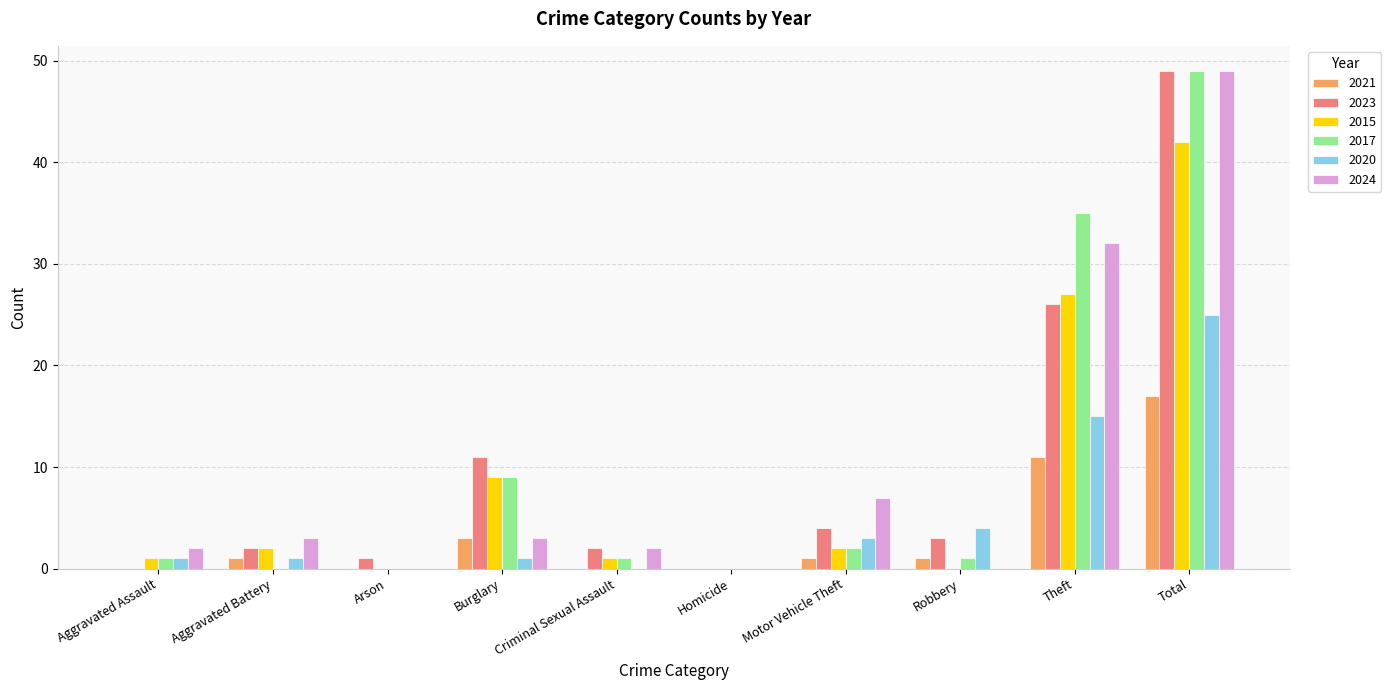

The 2017 series shows 0 at Homicide. True or false?

True